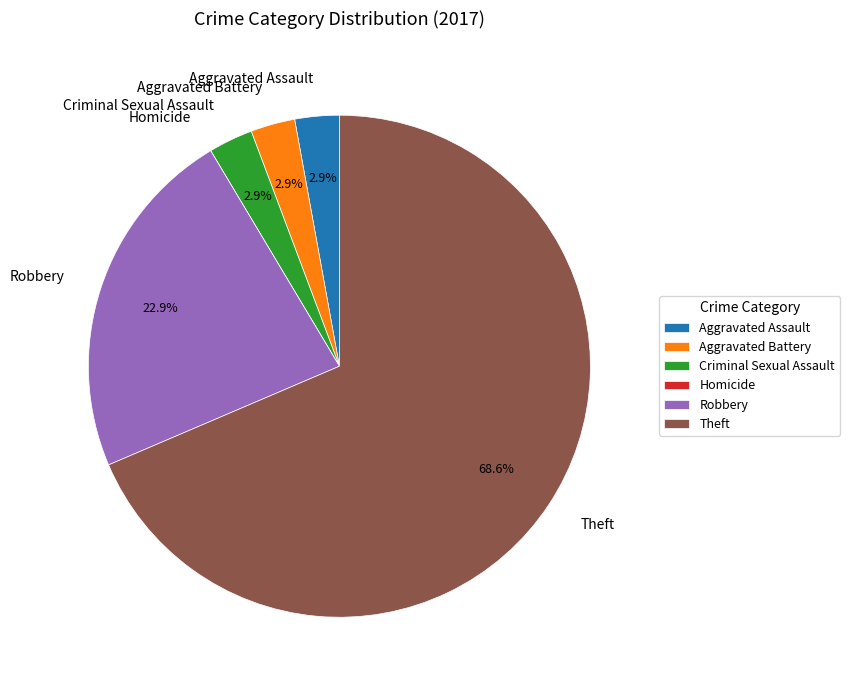

Does Robbery account for over 50% of the chart?

No